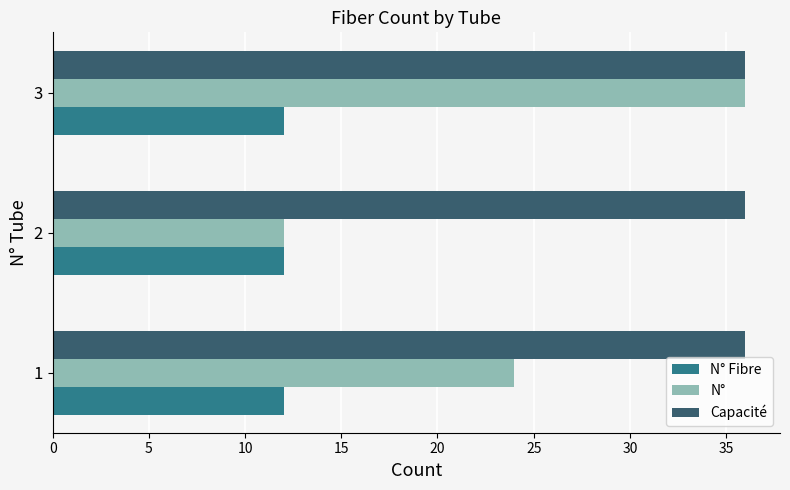

What is the greatest value displayed?

36